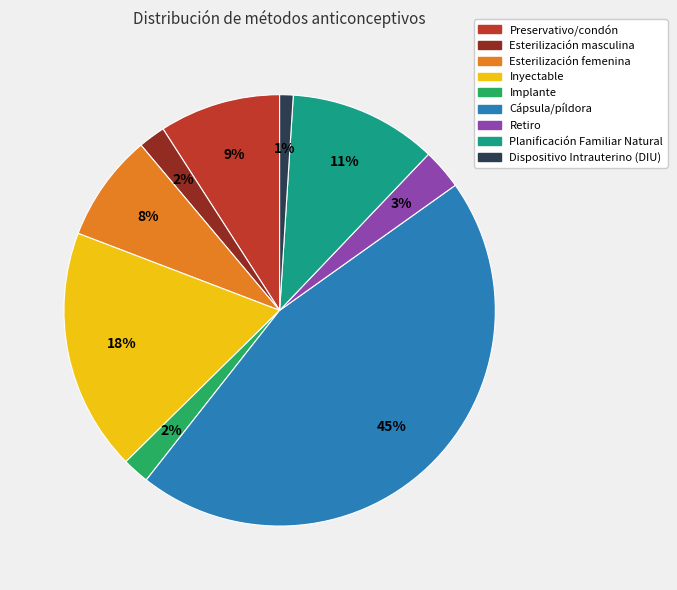

Count the number of slices in the pie.

9